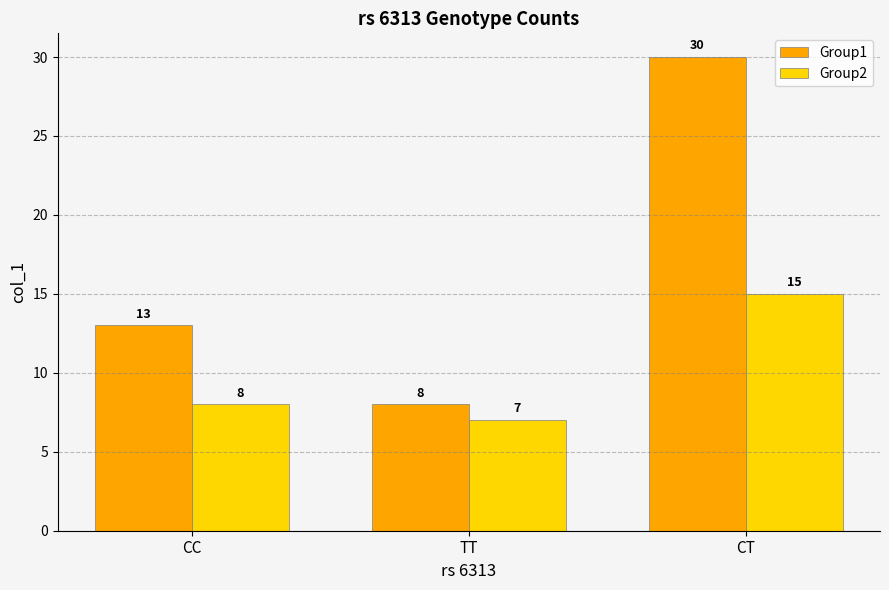

Which series has the largest total across all categories?

Group1